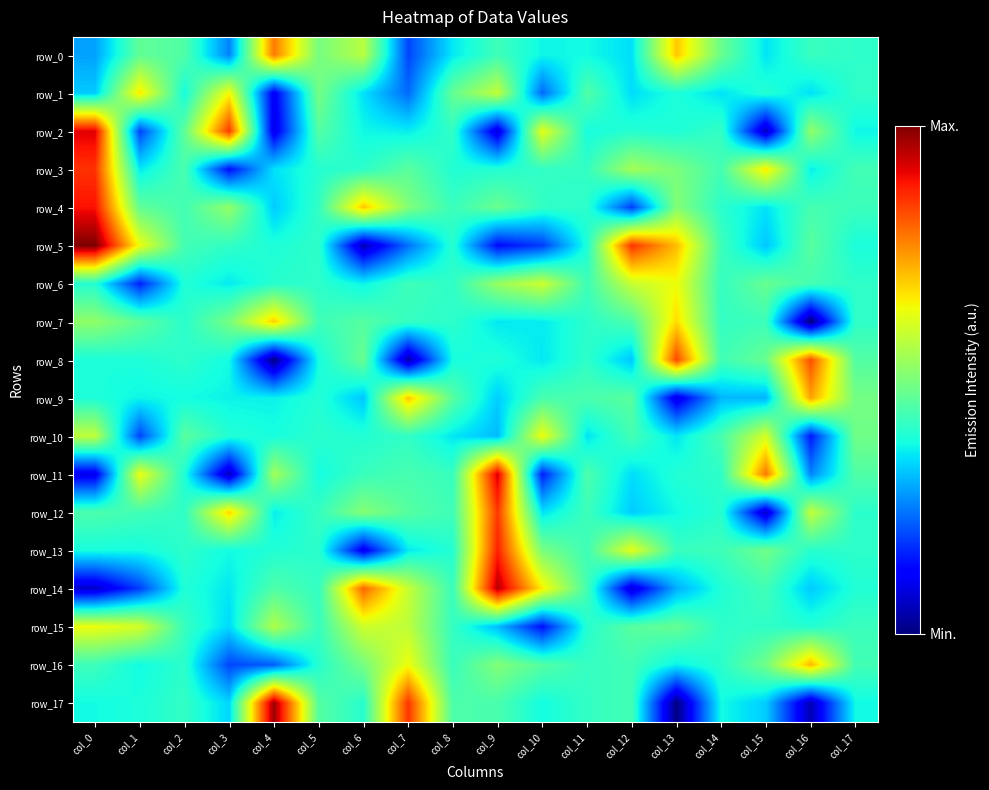

Read the row_17 value at col_3.

-1154.0